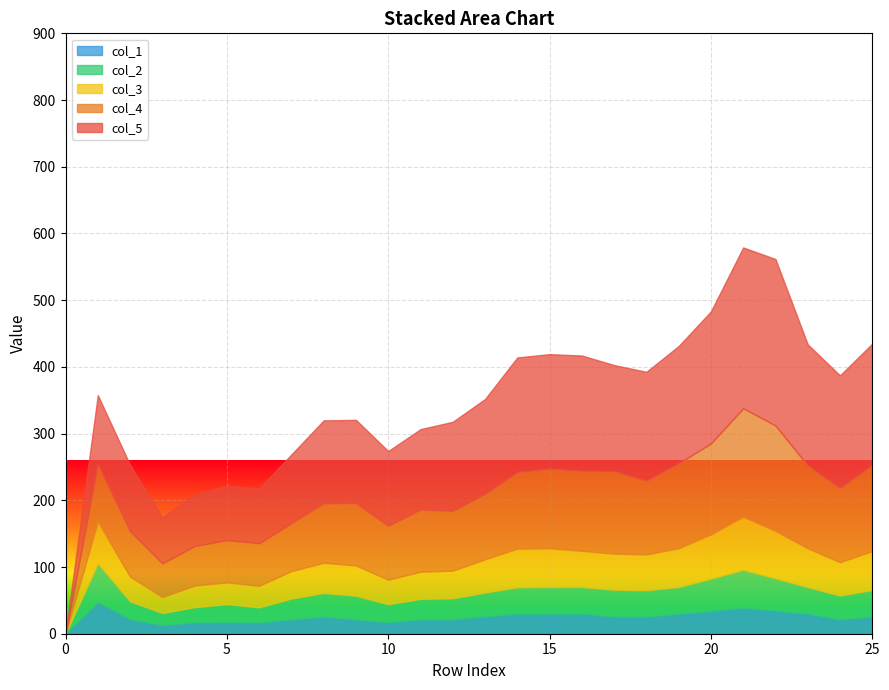

What are all the series names shown in the legend?

col_1, col_2, col_3, col_4, col_5